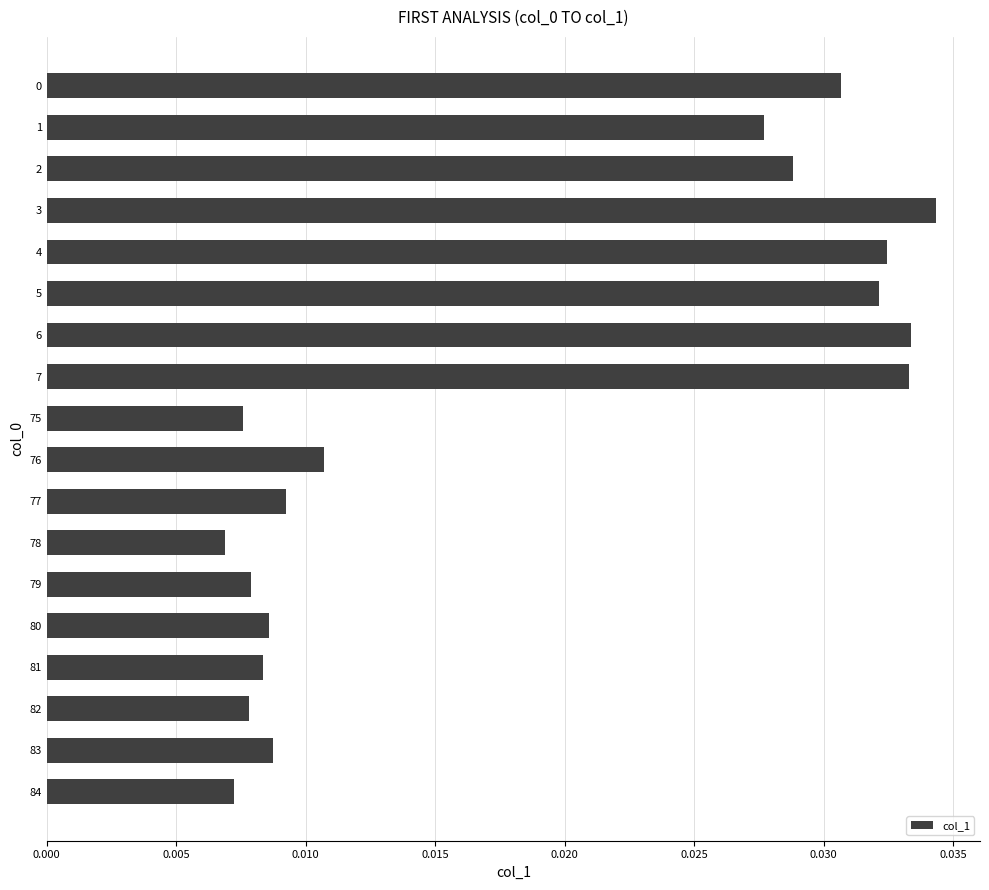

How many bars are there in total?

18